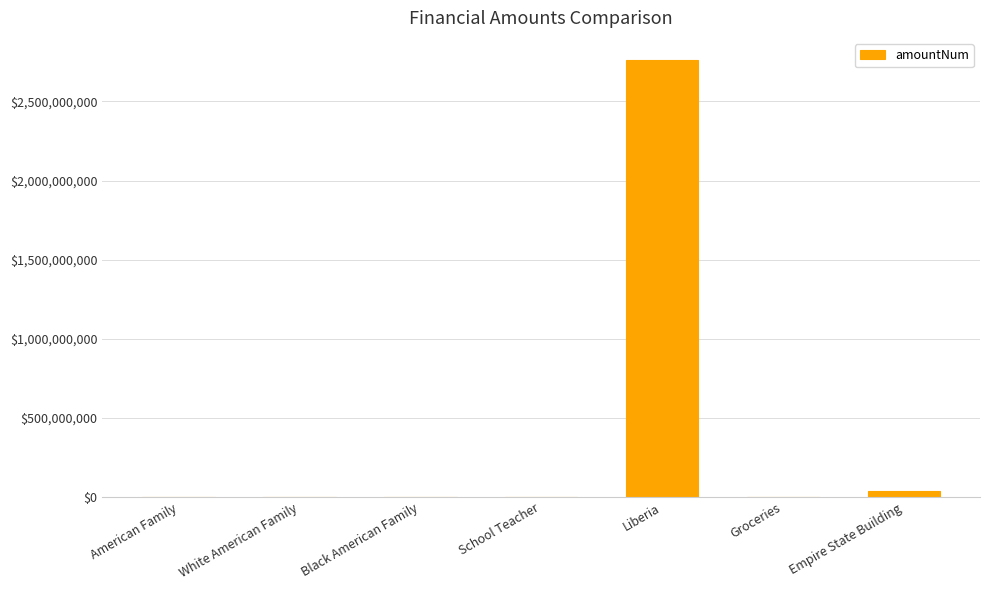

Which label corresponds to the largest value in the chart?

Liberia